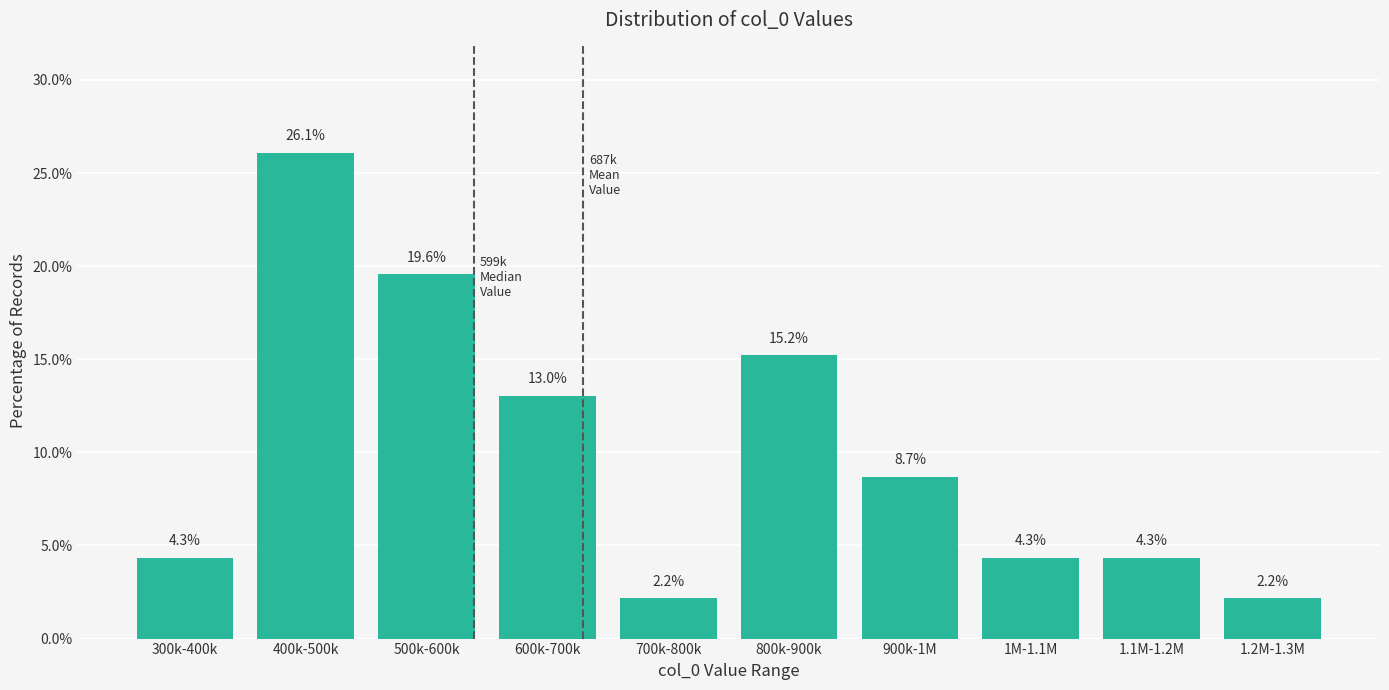

Reading right to left, list all the values displayed in this chart.

2.2	4.3	4.3	8.7	15.2	2.2	13.0	19.6	26.1	4.3